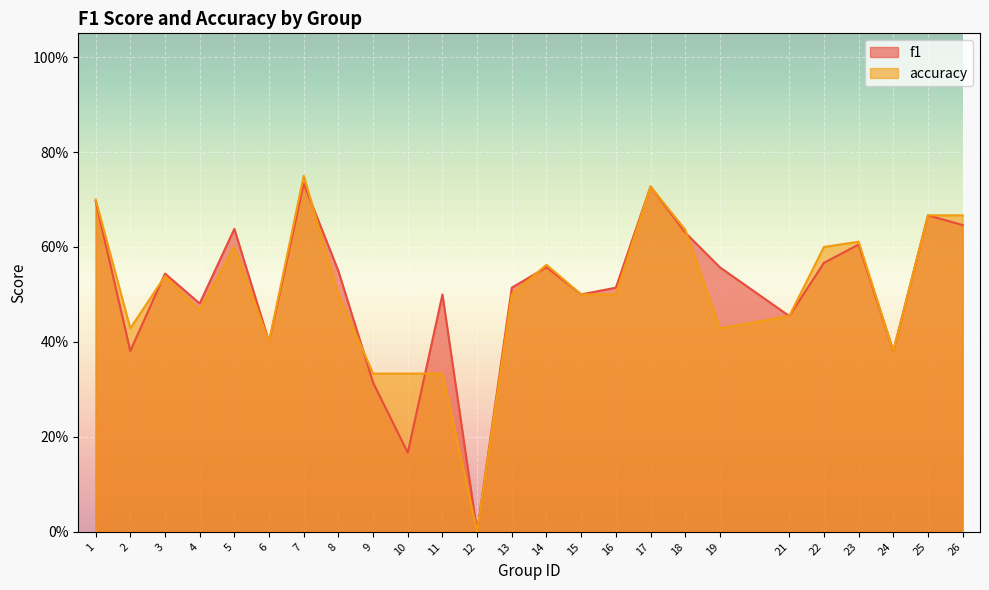

What are all the series names shown in the legend?

f1, accuracy